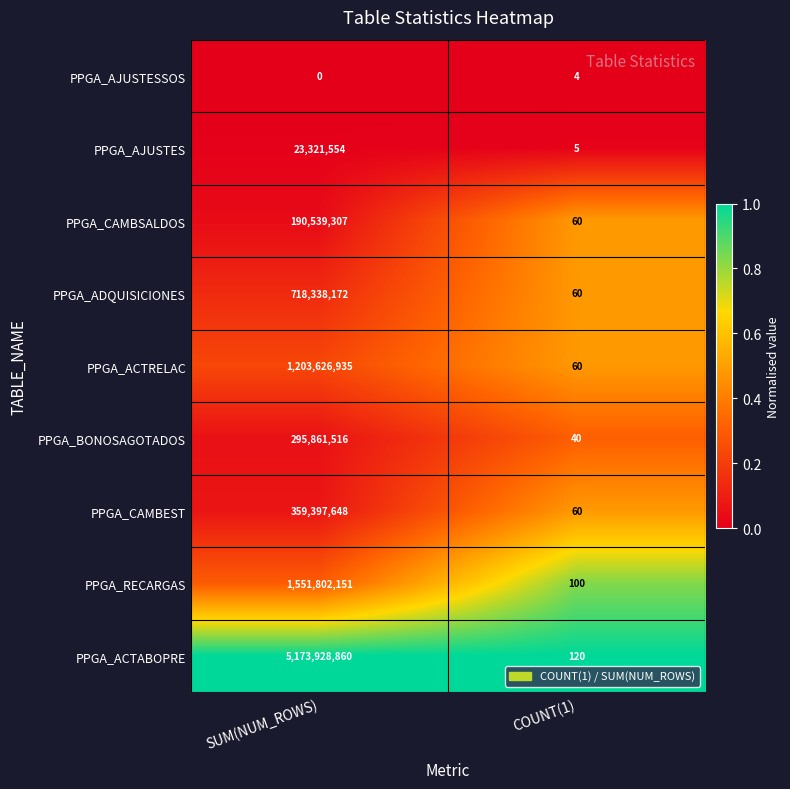

Reading right to left, transcribe all the data shown in this chart.

PPGA_AJUSTESSOS: 4	0
PPGA_AJUSTES: 5	23321554
PPGA_CAMBSALDOS: 60	190539307
PPGA_ADQUISICIONES: 60	718338172
PPGA_ACTRELAC: 60	1203626935
PPGA_BONOSAGOTADOS: 40	295861516
PPGA_CAMBEST: 60	359397648
PPGA_RECARGAS: 100	1551802151
PPGA_ACTABOPRE: 120	5173928860